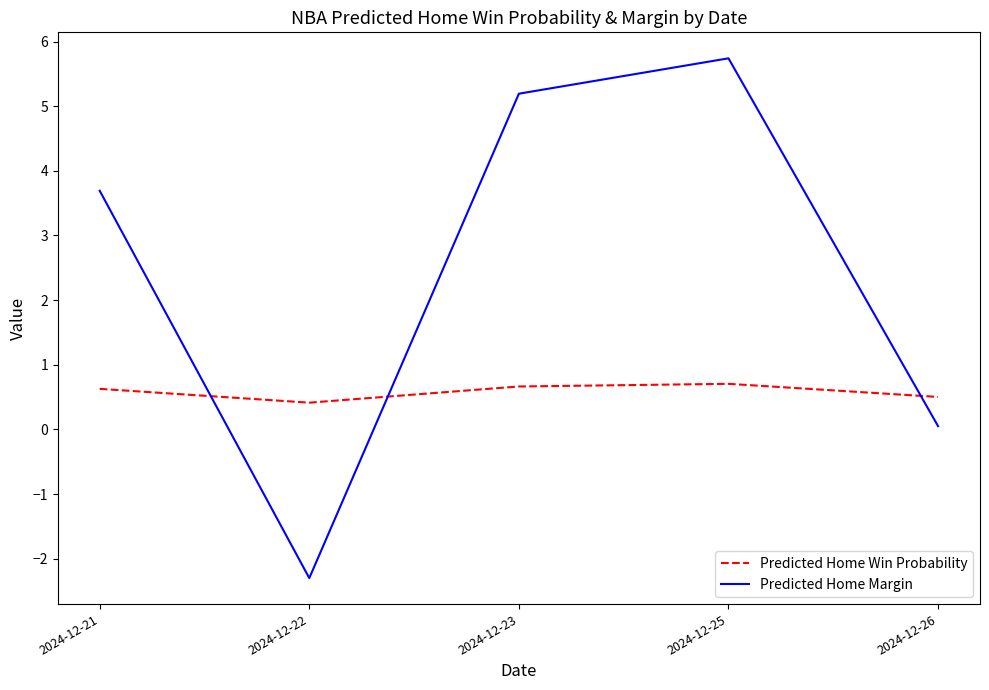

What are all the series names shown in the legend?

Predicted Home Win Probability, Predicted Home Margin